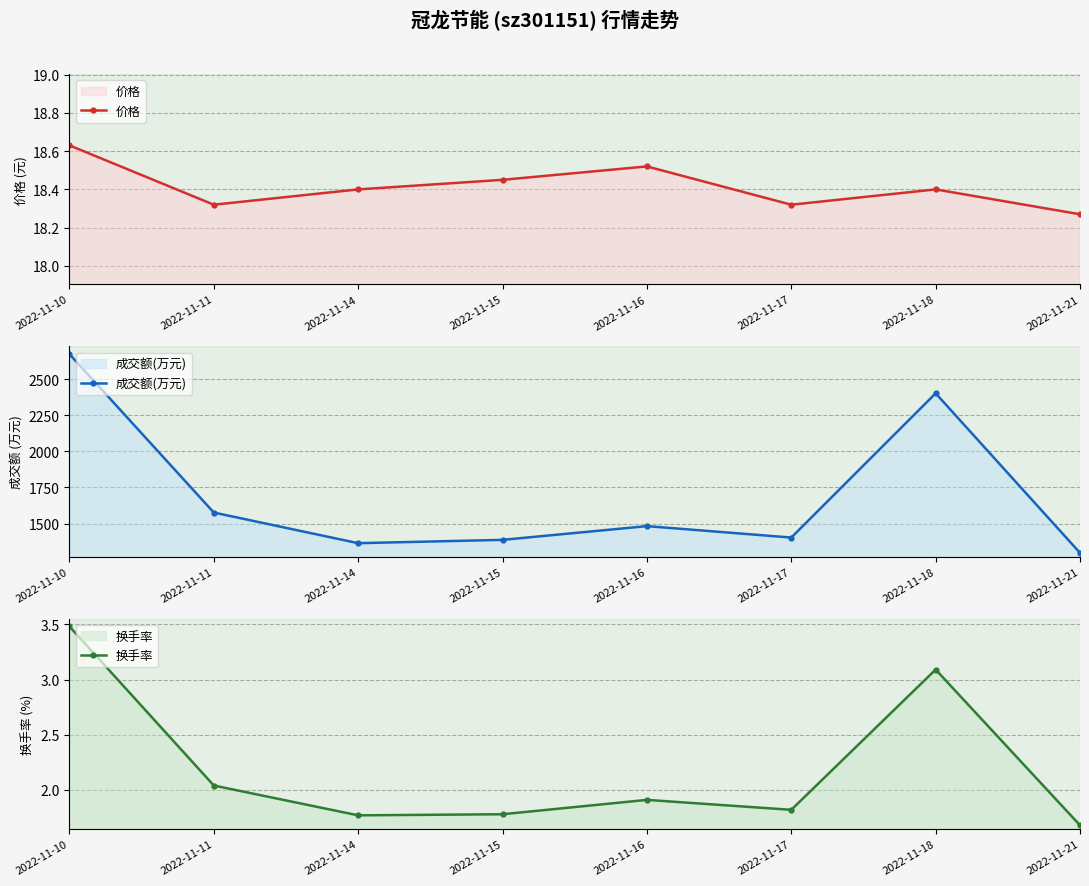

What is the sum of all 价格 values?

147.3